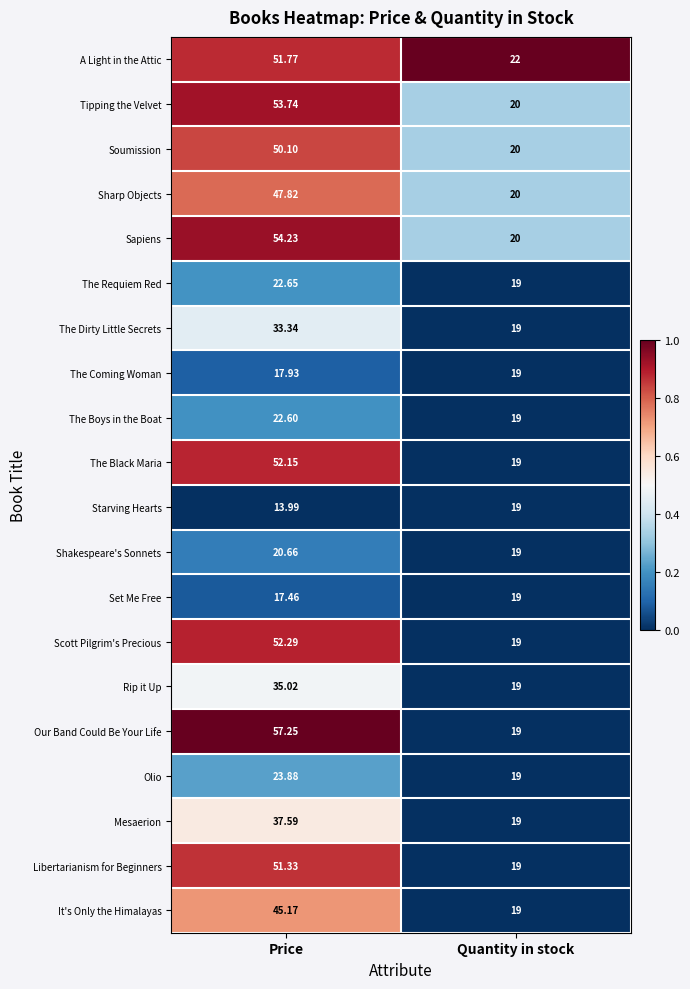

At which label does The Dirty Little Secrets reach its peak?

Price